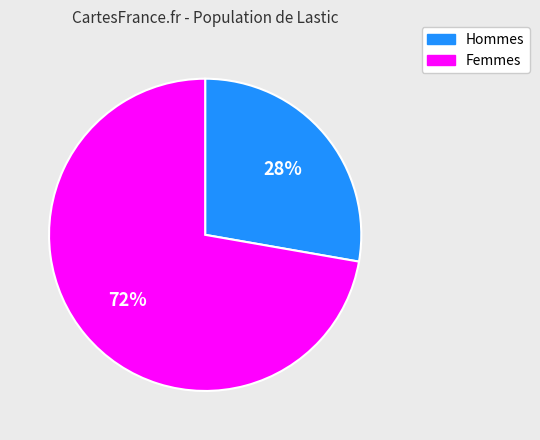

How many segments does this pie chart have?

2